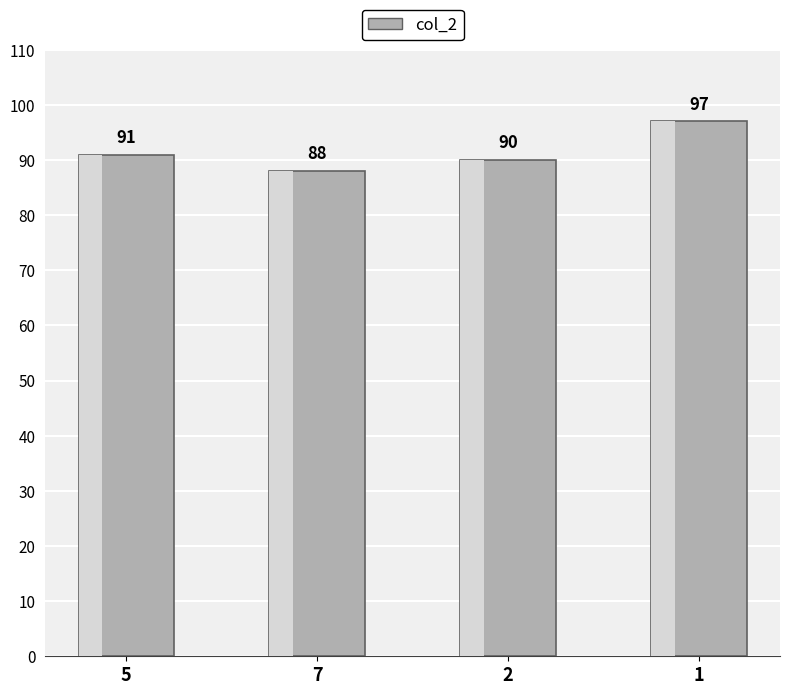

At which label is the value closest to 92?

5